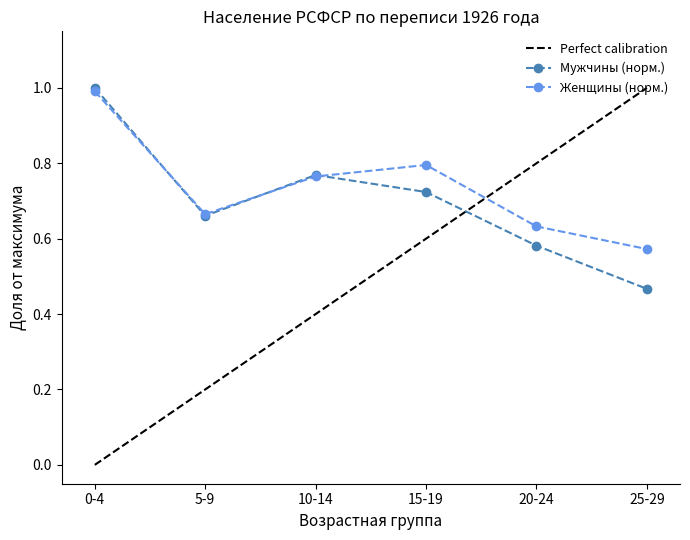

Where do Perfect calibration and Мужчины (норм.) first cross each other?

15-19 and 20-24